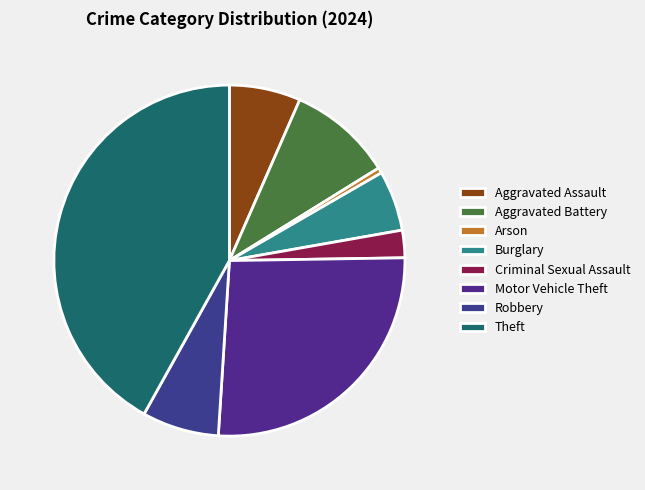

Count the number of slices in the pie.

8